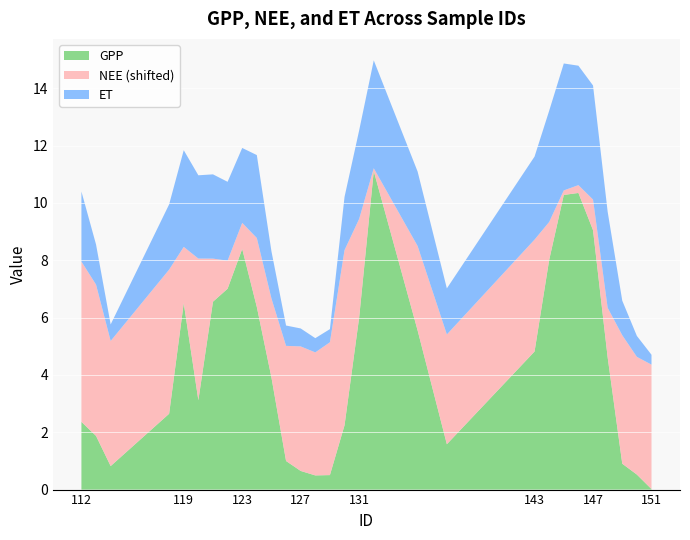

Reading right to left, transcribe all the data shown in this chart.

GPP: 0.0	0.5	0.9	4.6	9.1	10.4	10.3	8.0	4.8	1.6	5.6	11.1	6.0	2.2	0.5	0.5	0.7	1.0	3.9	6.4	8.4	7.0	6.6	3.1	6.5	2.6	0.8	1.9	2.4
NEE: 0.4	0.1	0.5	-2.3	-2.9	-3.7	-3.8	-2.7	-0.1	-0.2	-1.0	-3.9	-0.5	2.1	0.6	0.3	0.4	0.0	-1.2	-1.6	-3.1	-3.0	-2.5	1.0	-2.0	1.0	0.4	1.3	1.6
ET: 0.3	0.7	1.2	3.4	4.0	4.2	4.4	3.9	2.9	1.6	2.6	3.8	3.1	1.9	0.5	0.5	0.6	0.7	1.6	2.9	2.6	2.8	2.9	2.9	3.4	2.3	0.6	1.4	2.4